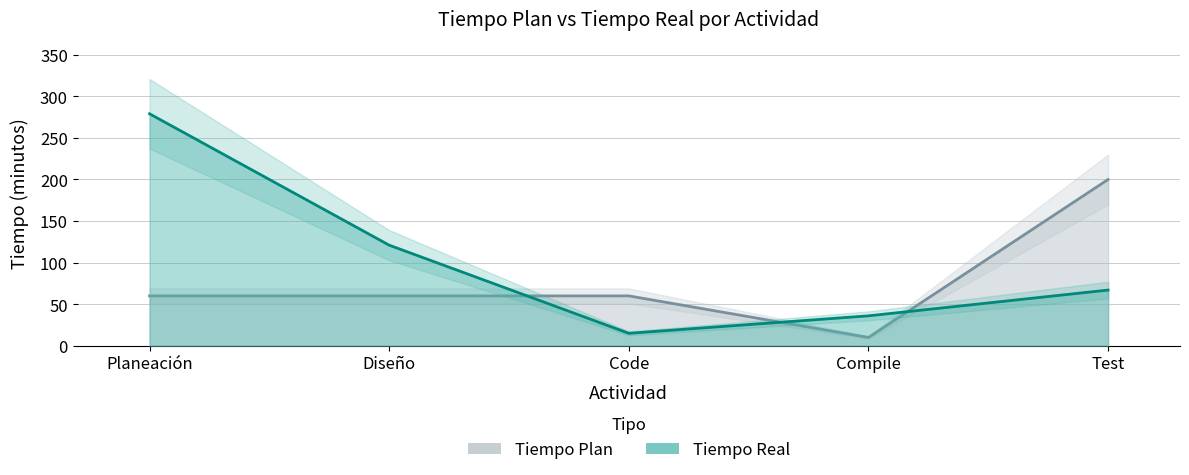

How many times do Tiempo Real and Tiempo Plan cross each other?

3